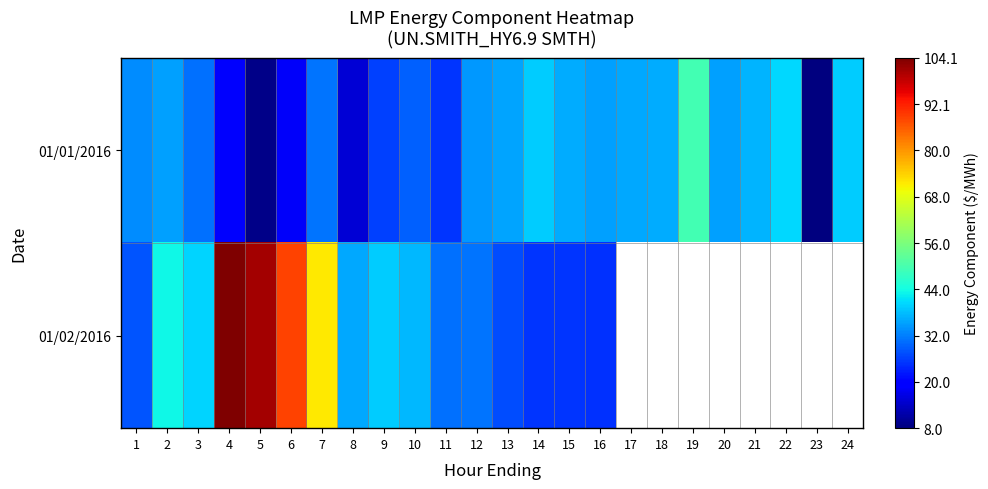

What is the difference between the second highest and second lowest values in the 01/01/2016 series?

31.6